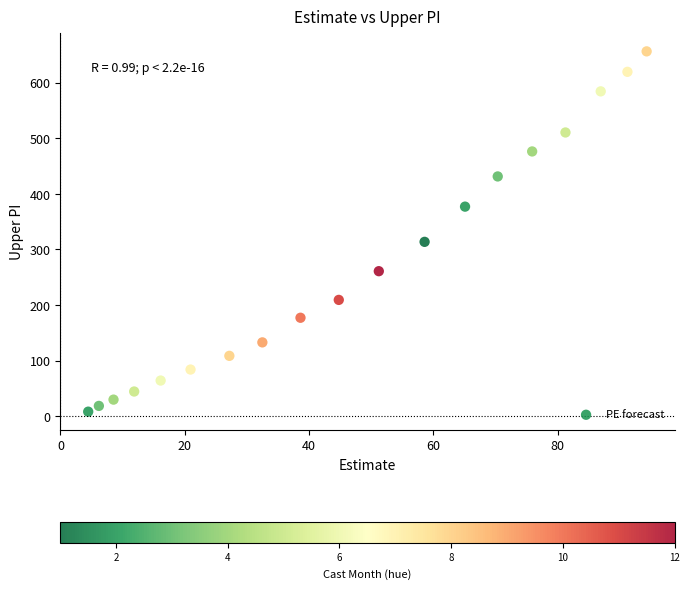

What Y value in the scatter plot is closest to 332?

313.6